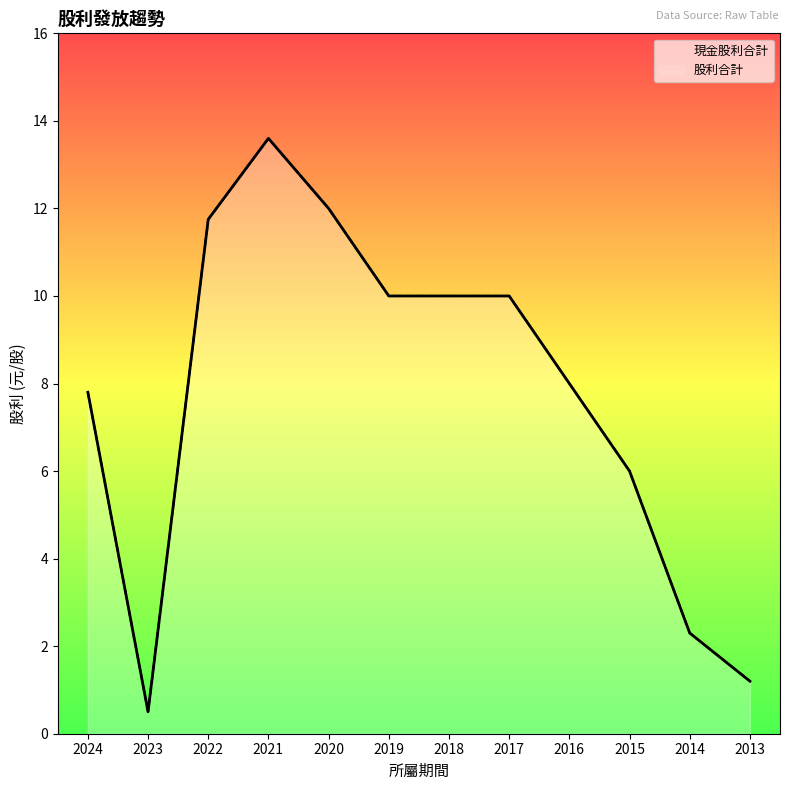

True or false: 現金股利合計 and 股利合計 intersect in this chart.

False